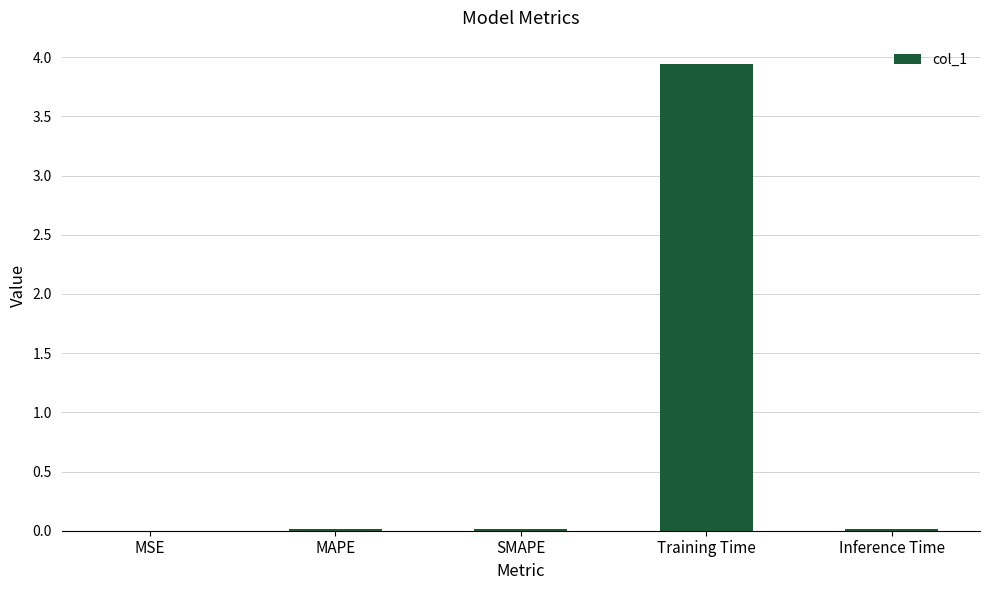

The chart shows a value of 0.0 at SMAPE. True or false?

True